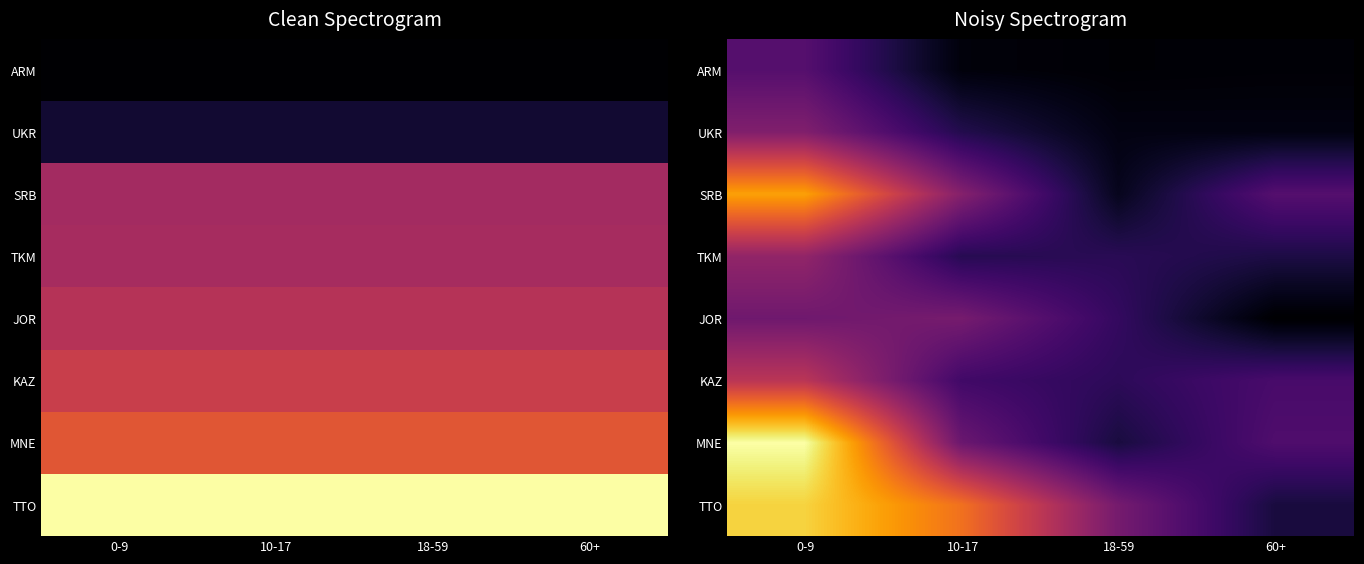

Count the SRB values in the range 0 to 1.

4